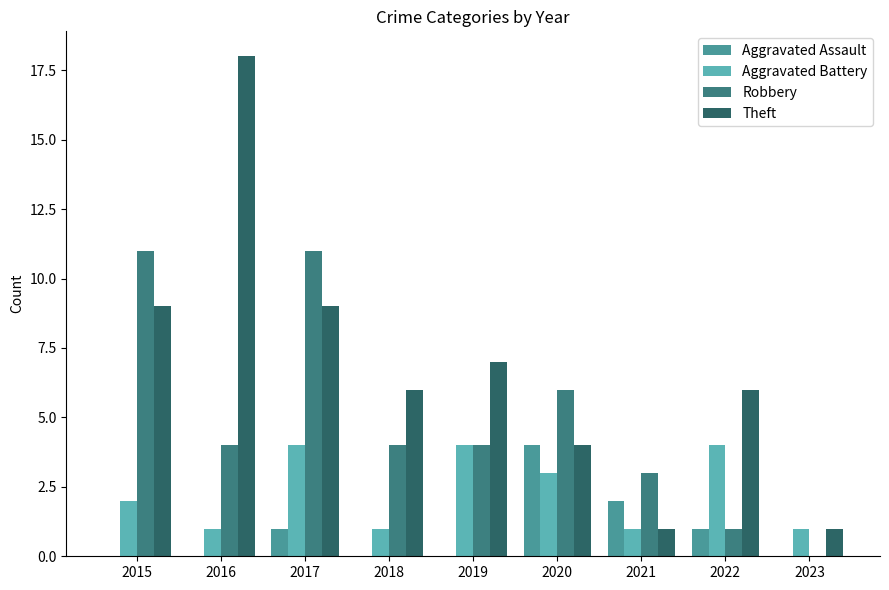

Which series has the widest spread of values?

Theft